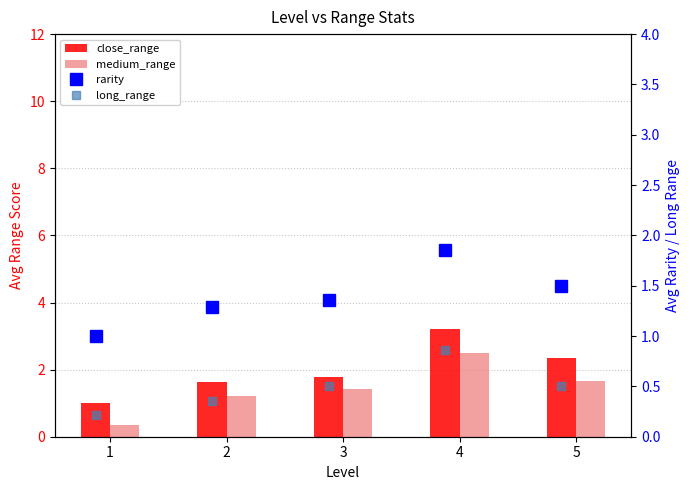

True or false: long_range has a value of 0.2 at 1.

True